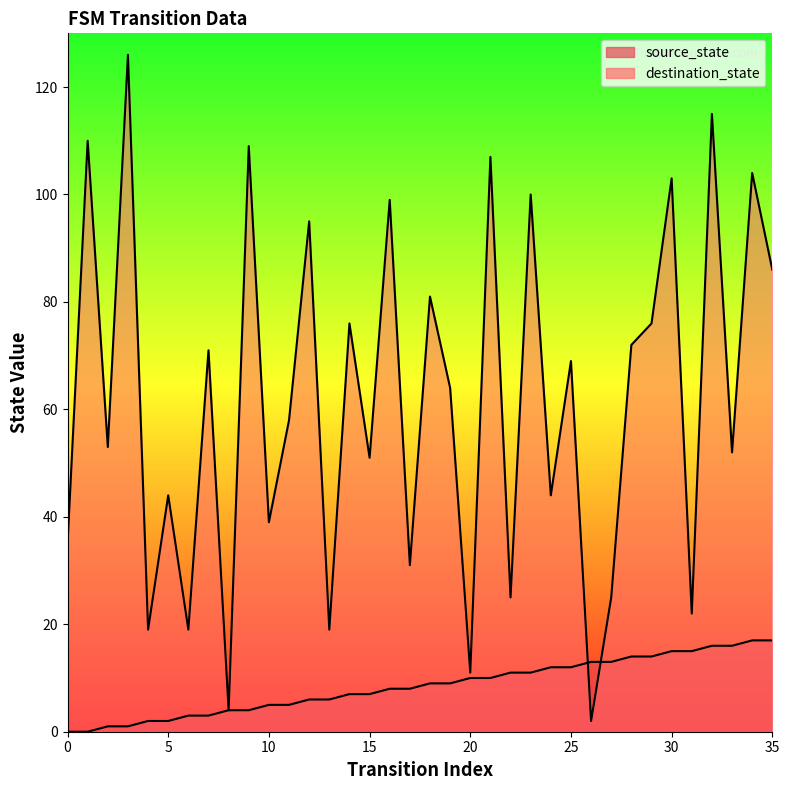

What is the value of the destination_state point at the 28th from the left?

25